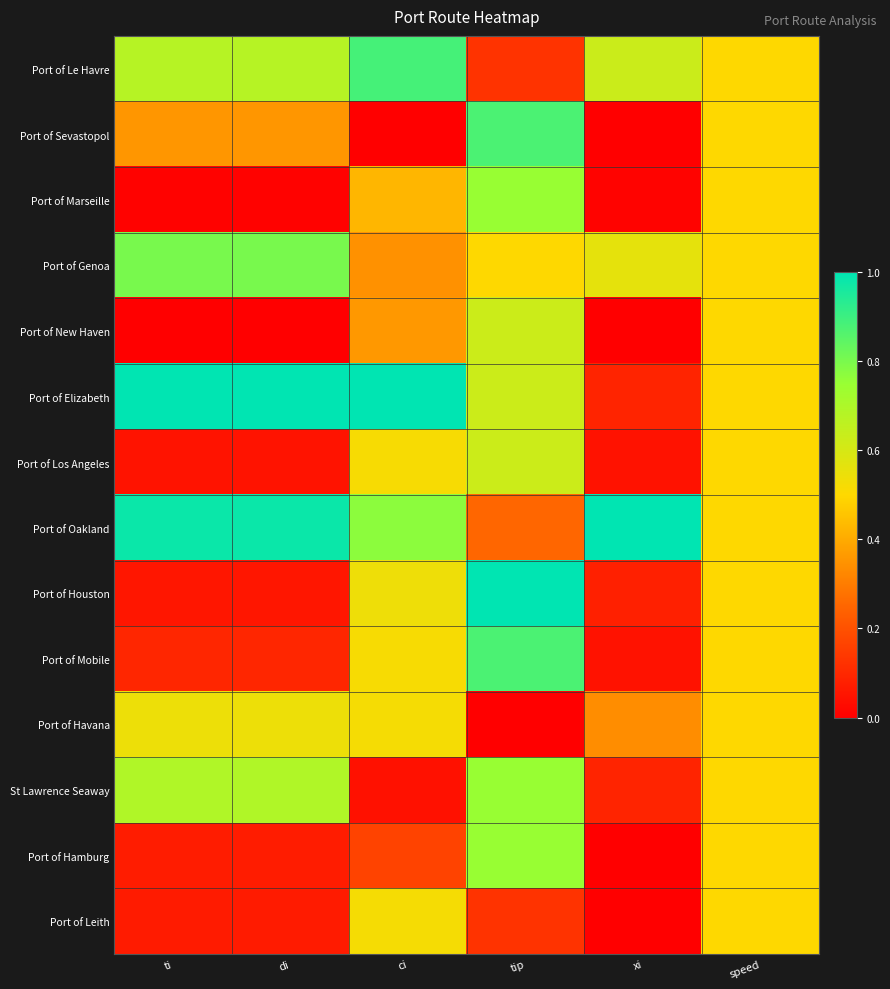

Reading left to right, what are all the values shown in this chart?

Port of Le Havre: ti=0.7	di=0.7	ci=0.9	tip=0.1	xi=0.6	speed=0.5
Port of Sevastopol: ti=0.4	di=0.4	ci=0.0	tip=0.9	xi=0.0	speed=0.5
Port of Marseille: ti=0.0	di=0.0	ci=0.4	tip=0.8	xi=0.0	speed=0.5
Port of Genoa: ti=0.8	di=0.8	ci=0.3	tip=0.5	xi=0.6	speed=0.5
Port of New Haven: ti=0.0	di=0.0	ci=0.4	tip=0.6	xi=0.0	speed=0.5
Port of Elizabeth: ti=1.0	di=1.0	ci=1.0	tip=0.6	xi=0.1	speed=0.5
Port of Los Angeles: ti=0.0	di=0.0	ci=0.5	tip=0.6	xi=0.0	speed=0.5
Port of Oakland: ti=1.0	di=1.0	ci=0.8	tip=0.2	xi=1.0	speed=0.5
Port of Houston: ti=0.1	di=0.1	ci=0.5	tip=1.0	xi=0.1	speed=0.5
Port of Mobile: ti=0.1	di=0.1	ci=0.5	tip=0.9	xi=0.0	speed=0.5
Port of Havana: ti=0.5	di=0.5	ci=0.5	tip=0.0	xi=0.3	speed=0.5
St Lawrence Seaway: ti=0.7	di=0.7	ci=0.0	tip=0.8	xi=0.1	speed=0.5
Port of Hamburg: ti=0.1	di=0.1	ci=0.2	tip=0.8	xi=0.0	speed=0.5
Port of Leith: ti=0.1	di=0.1	ci=0.5	tip=0.1	xi=0.0	speed=0.5